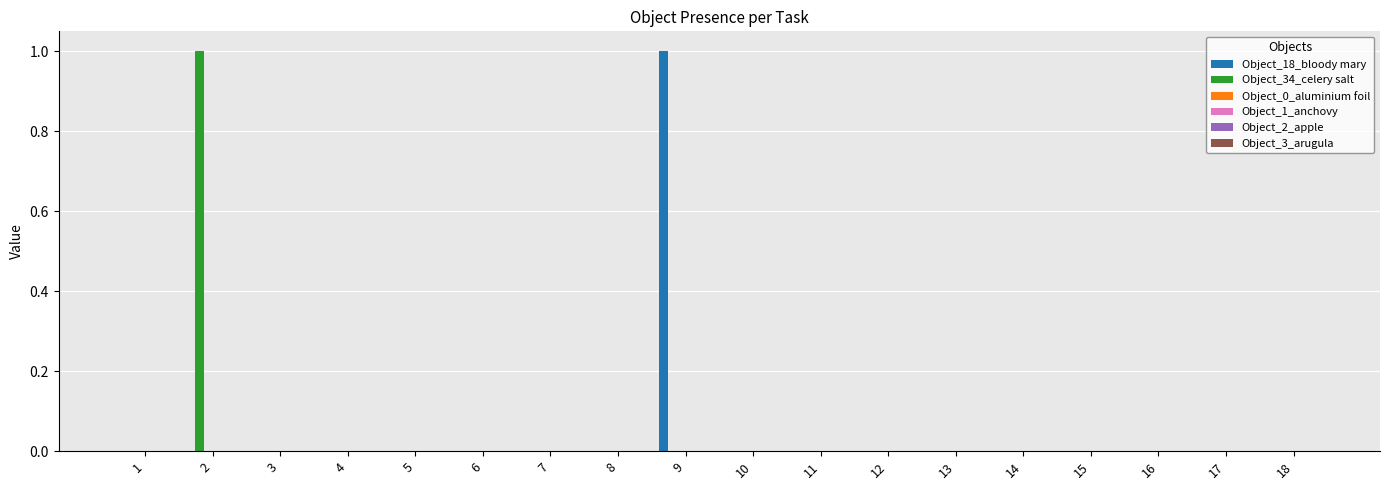

Count the number of categories in the chart.

18